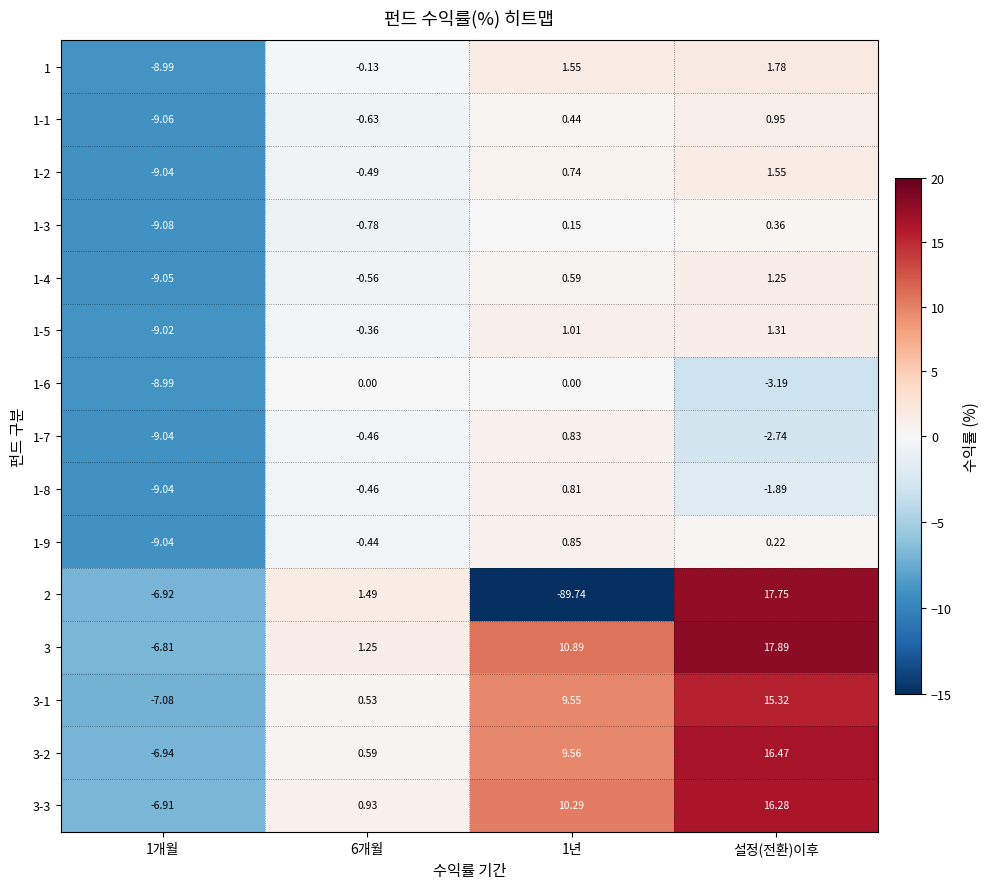

At which category is the sum across all series the highest?

설정(전환)이후